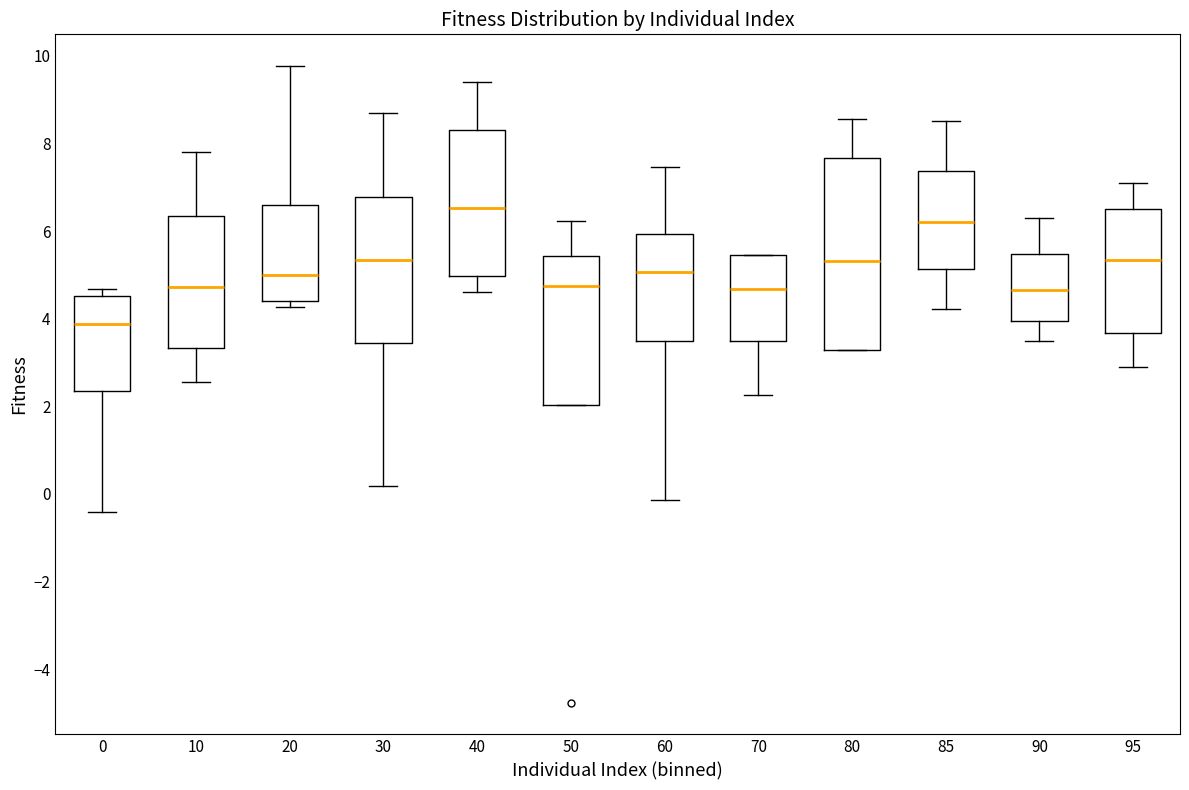

Comparing the boxes themselves (not the whiskers), which one is the tallest?

80